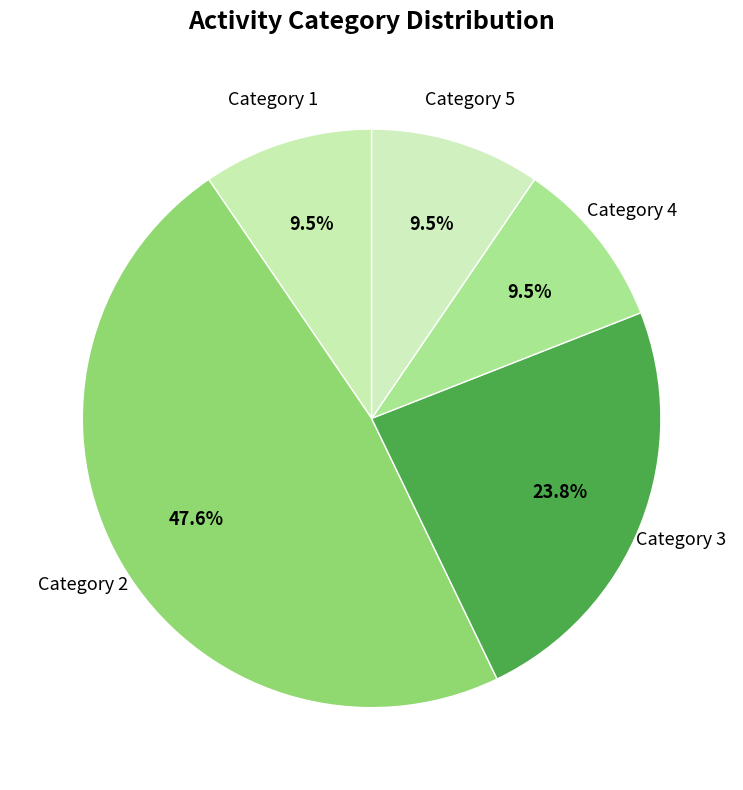

Does Category 3 account for over 50% of the chart?

No